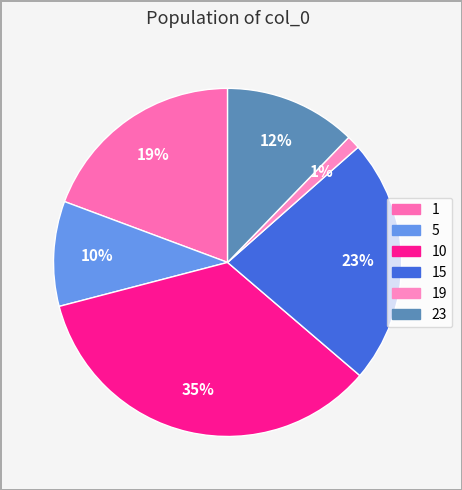

How many slices are in this pie chart?

6